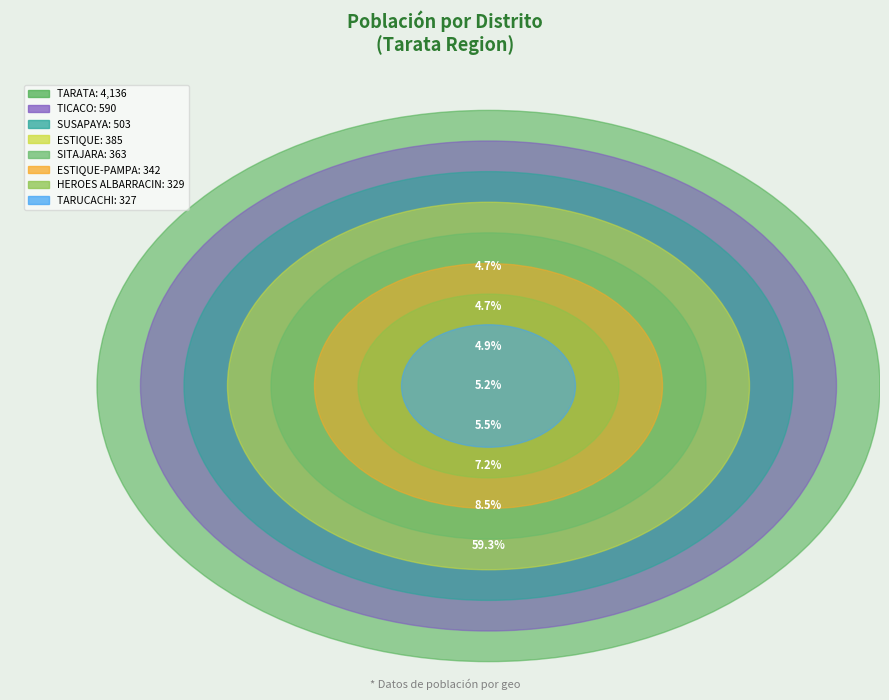

Is the sum of TICACO and TARUCACHI greater than half?

No